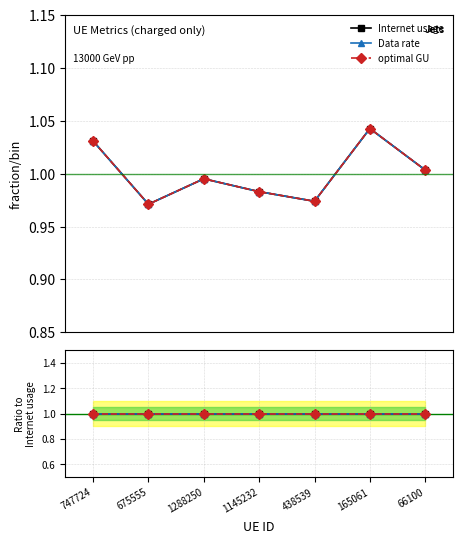

True or false: optimal GU and Data rate cross at least once.

False